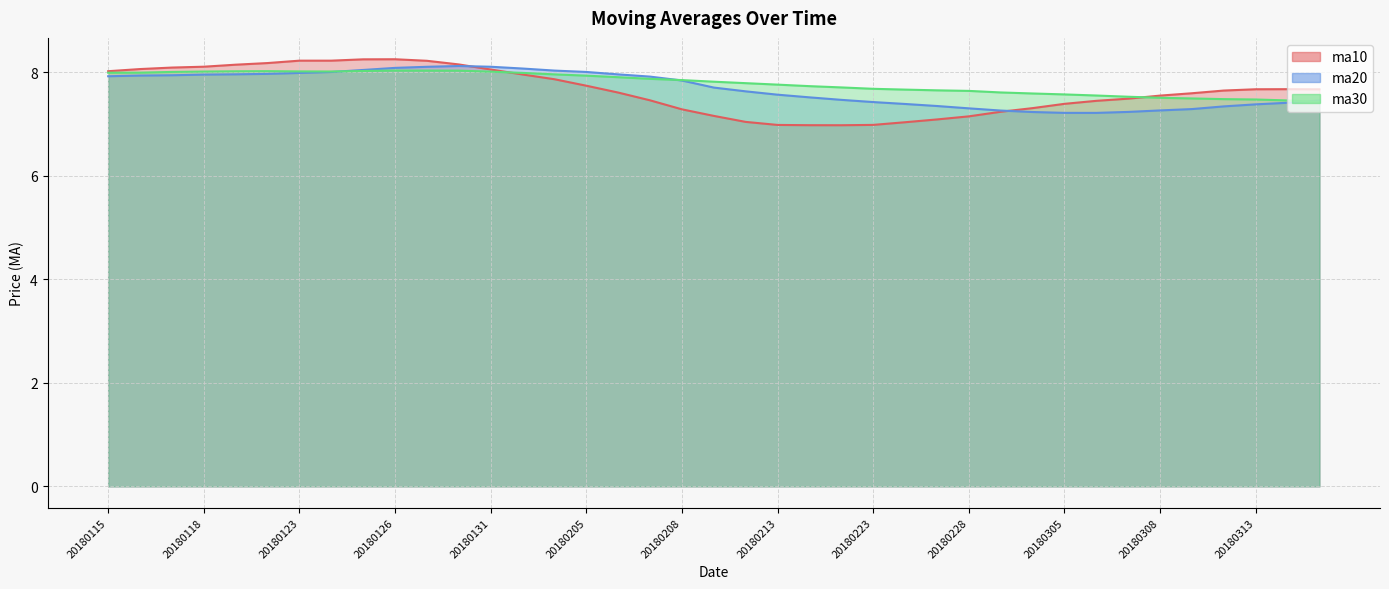

At how many categories does at least one series exceed 7?

39